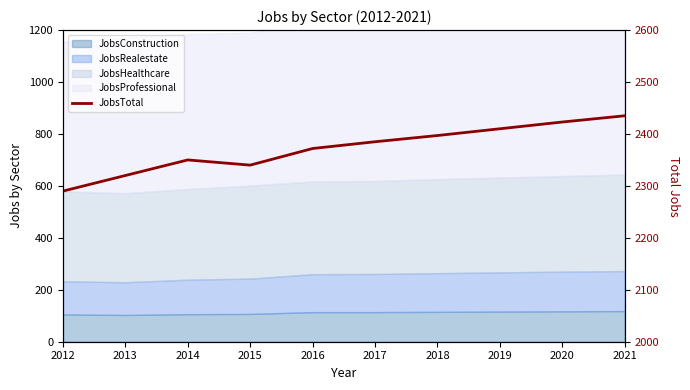

At which category does the data reach its first local peak?

2014